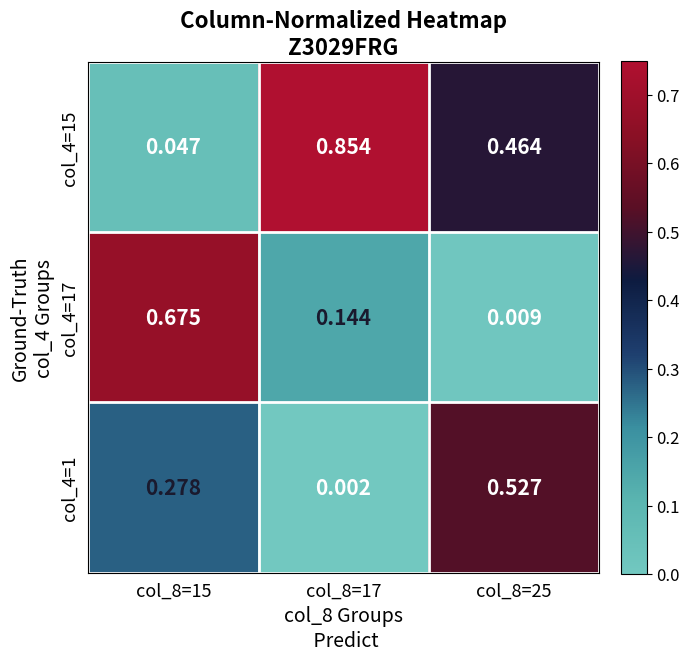

Is the value of col_4=15 at col_8=17 greater than the value of col_4=17 at col_8=15?

Yes